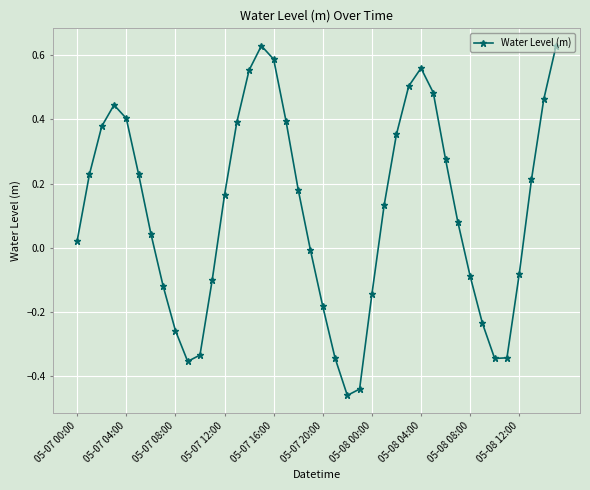

True or false: the data has more than 2 interior local peaks.

True